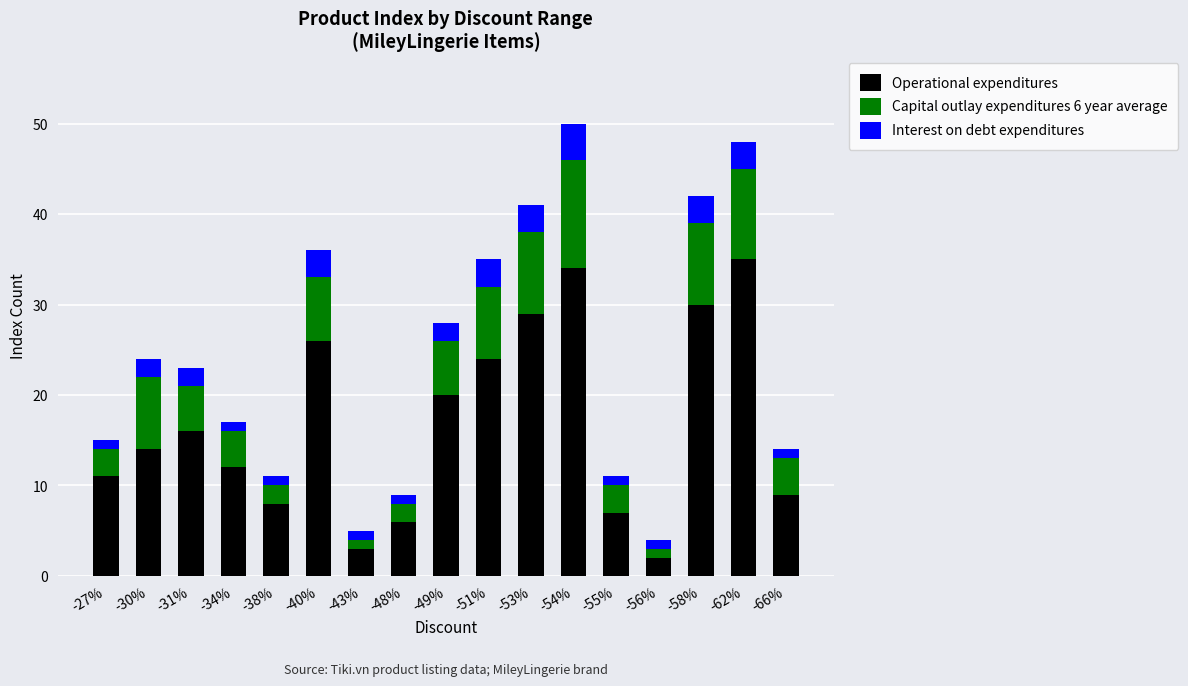

True or false: Operational expenditures has a value of 25 at -31%.

False